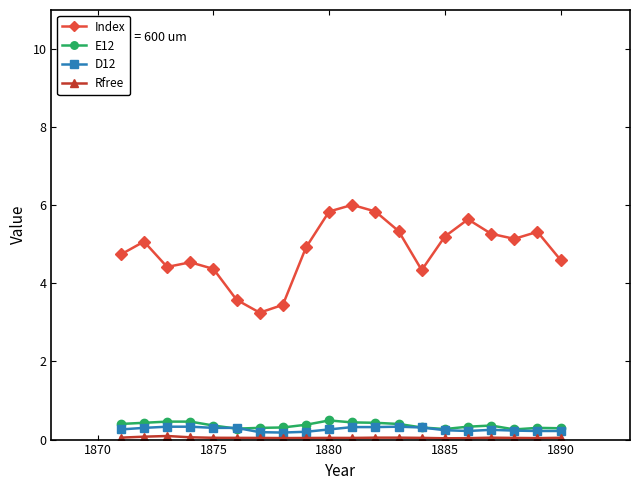

True or false: Index and E12 cross at least once.

False